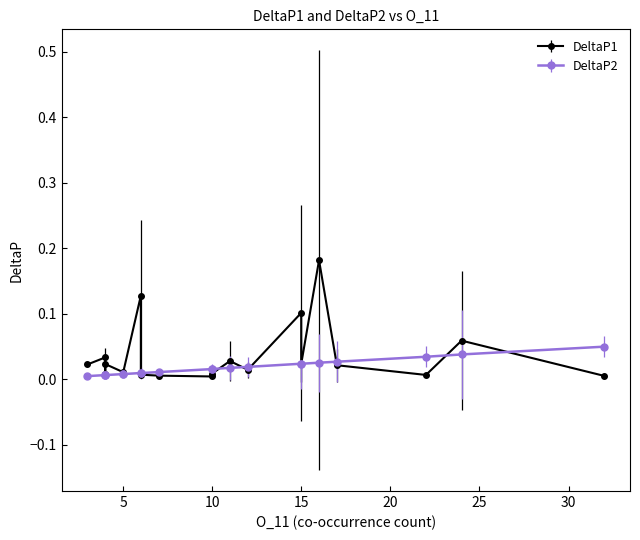

Which category has the lowest value across all series?

10